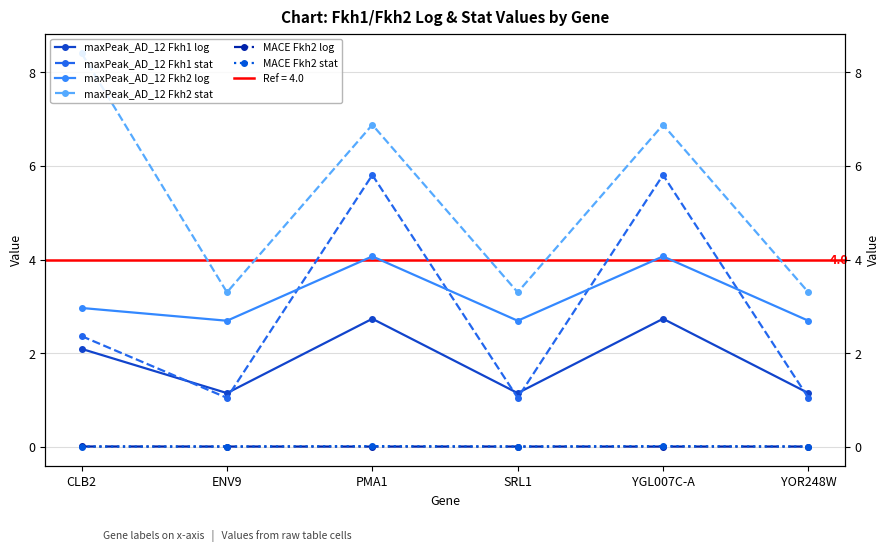

At which category does maxPeak_AD_12 Fkh1 log reach its first local peak?

PMA1